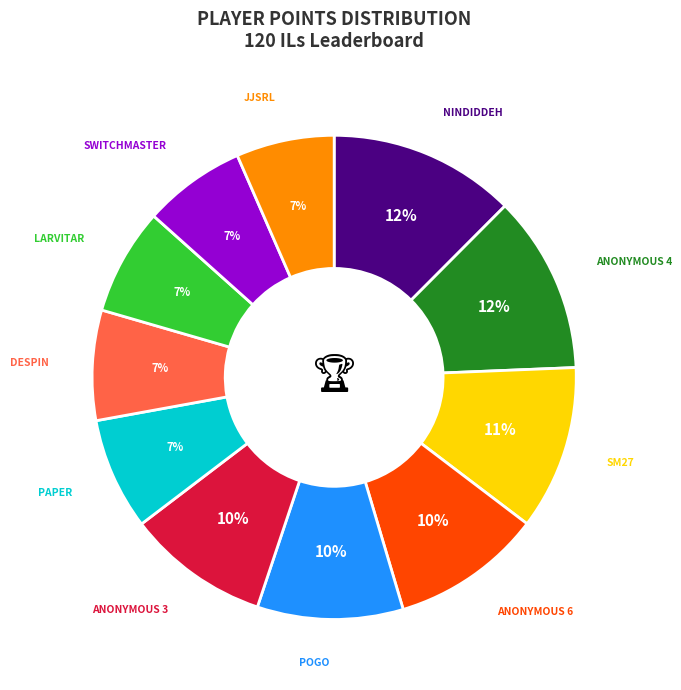

To the nearest percent, what is the average slice percentage?

9%